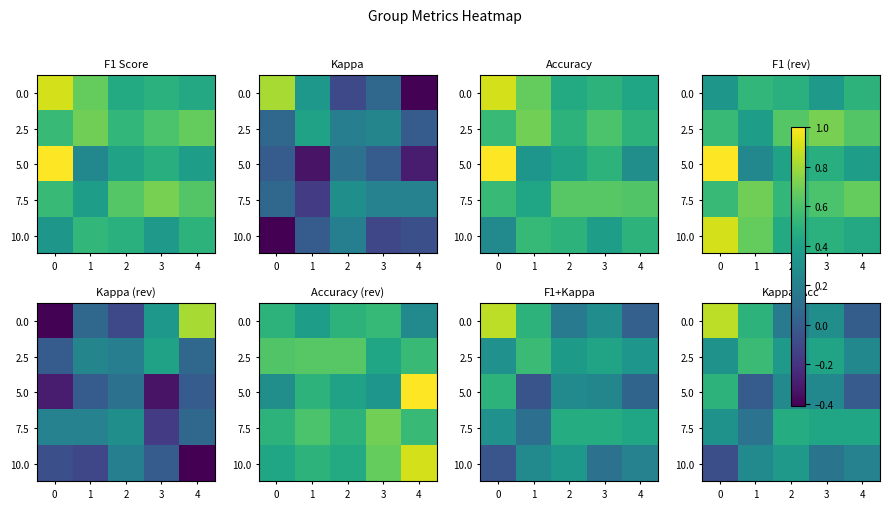

True or false: 5.0 has a value of 0.4 at 2.

False